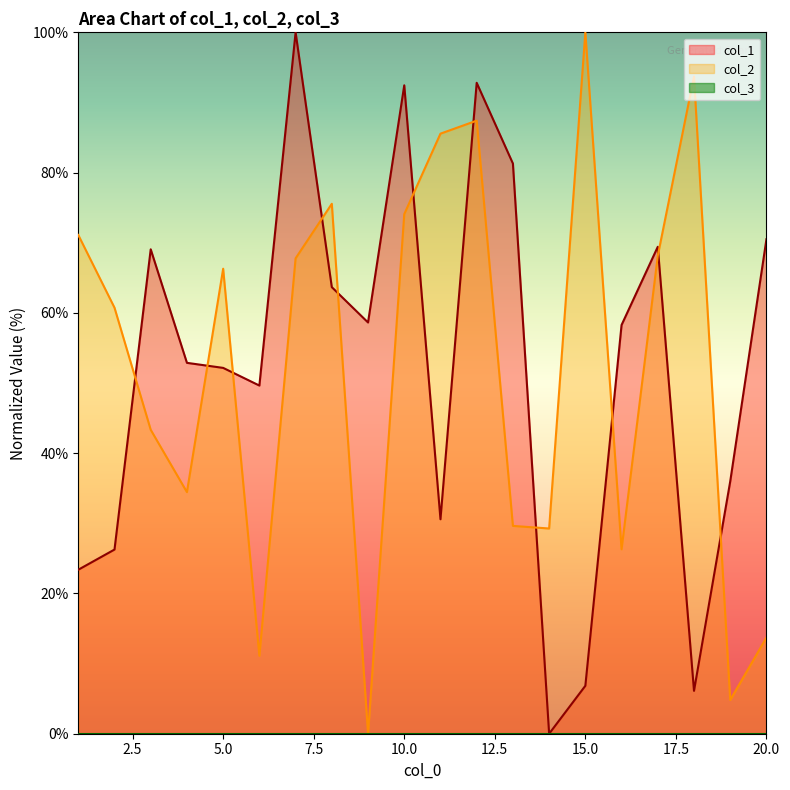

After their last crossing, which series has the higher values: col_1 or col_2?

col_1